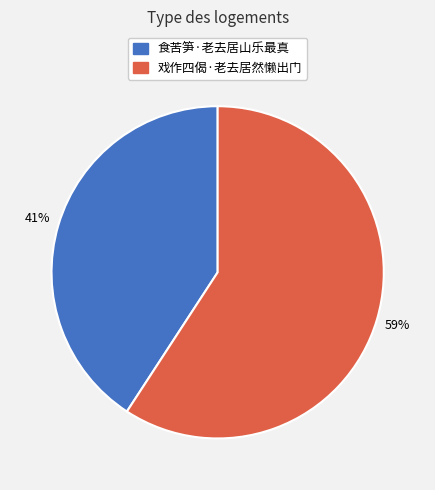

True or false: 戏作四偈·老去居然懒出门 accounts for 50% of the total.

False